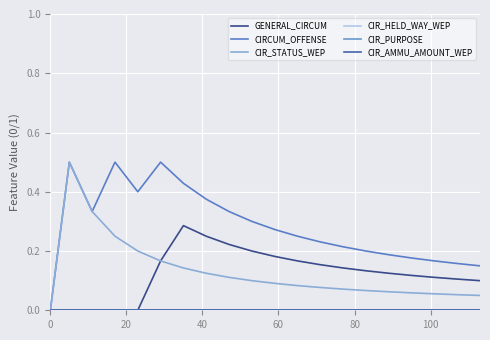

Is this an area chart (filled region under the line)?

No